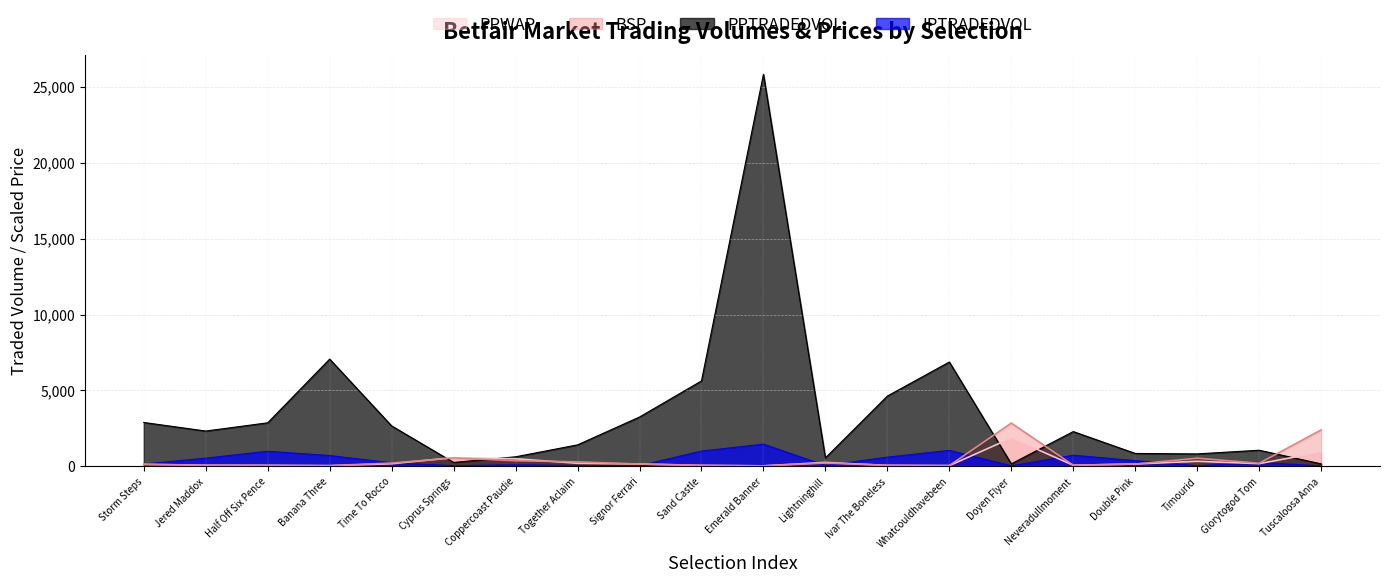

Which series has the widest spread of values?

PPTRADEDVOL